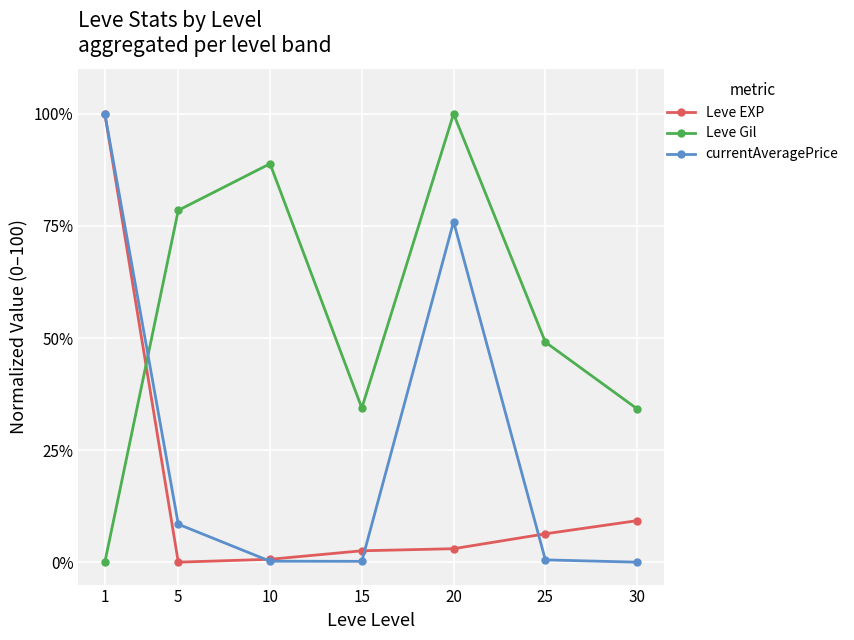

Which series ends up on top after the final intersection of Leve Gil and currentAveragePrice?

Leve Gil